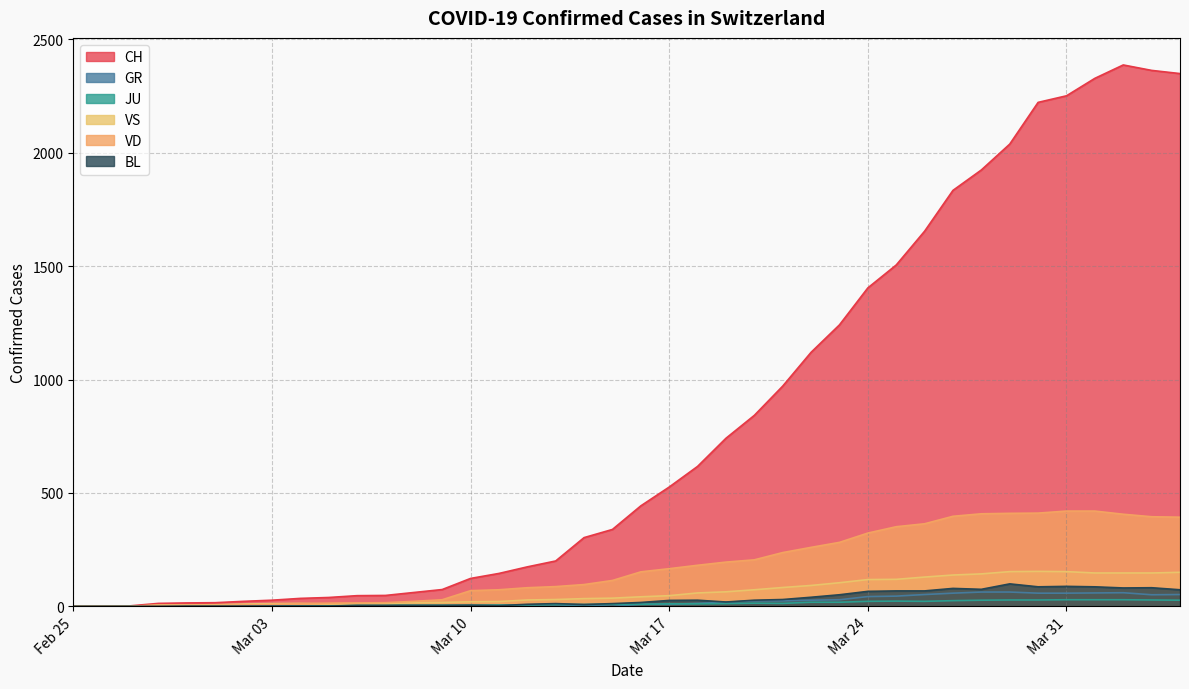

What is the maximum value for VD?

420